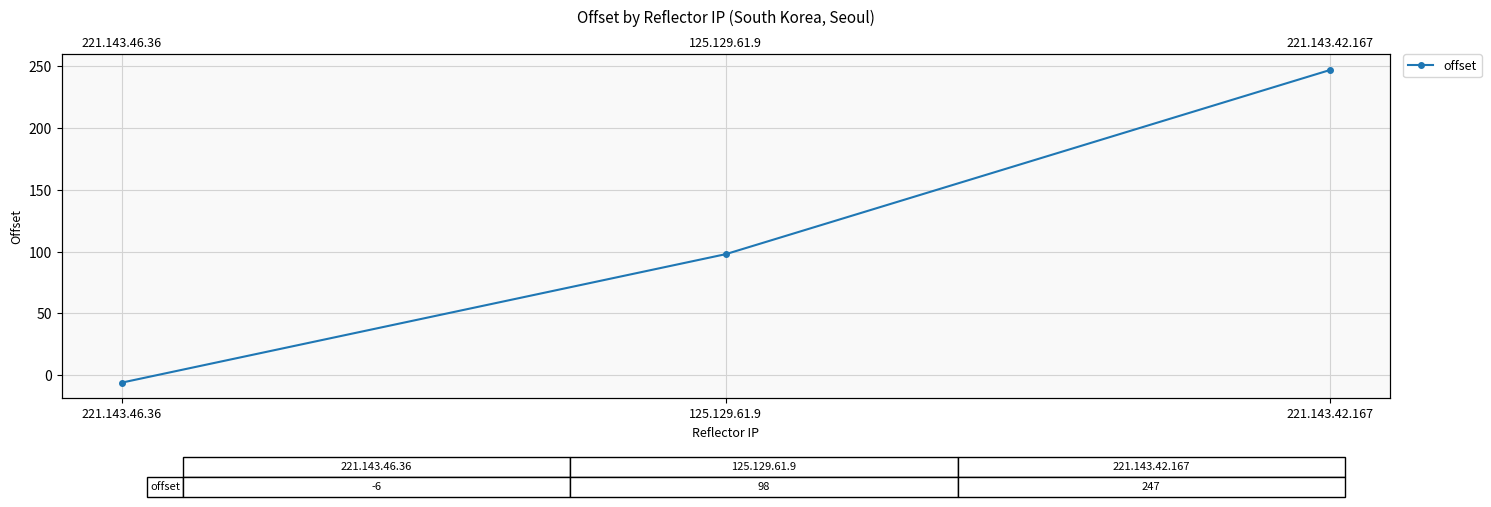

How many values exceed 98?

1